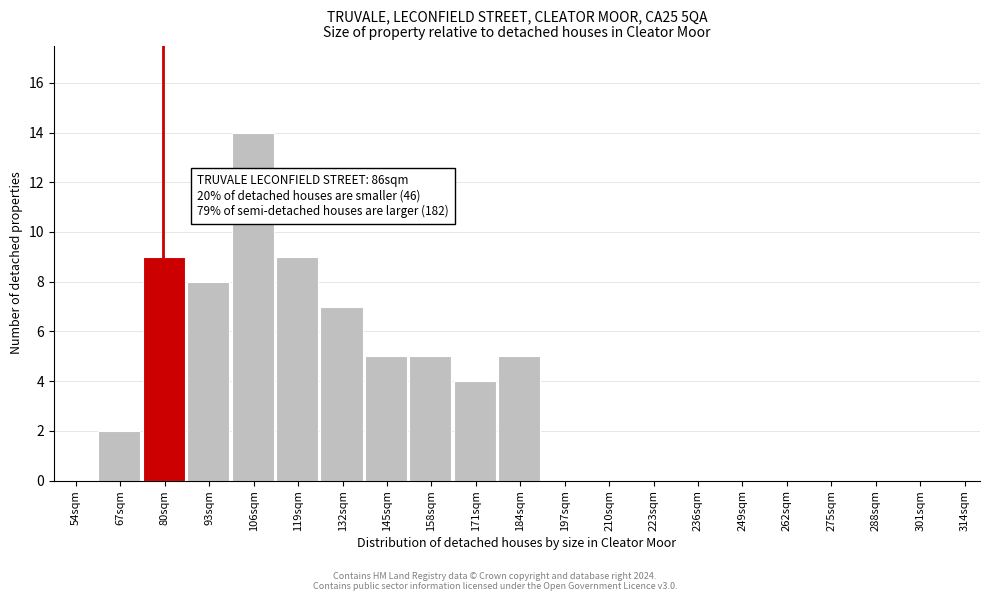

Reading left to right, what are all the values shown in this chart?

54sqm=0	67sqm=2	80sqm=9	93sqm=8	106sqm=14	119sqm=9	132sqm=7	145sqm=5	158sqm=5	171sqm=4	184sqm=5	197sqm=0	210sqm=0	223sqm=0	236sqm=0	249sqm=0	262sqm=0	275sqm=0	288sqm=0	301sqm=0	314sqm=0